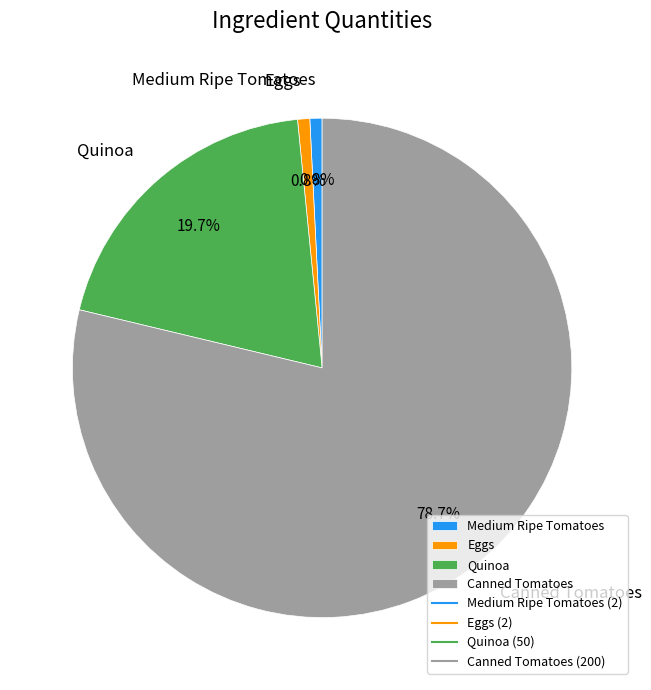

Approximately how many times larger is the value at Canned Tomatoes compared to Medium Ripe Tomatoes?

100.0